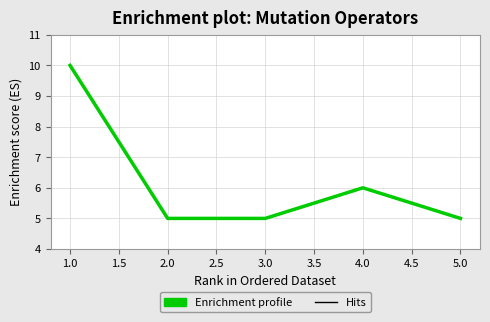

Where is the data nearest to the value 7?

4.0